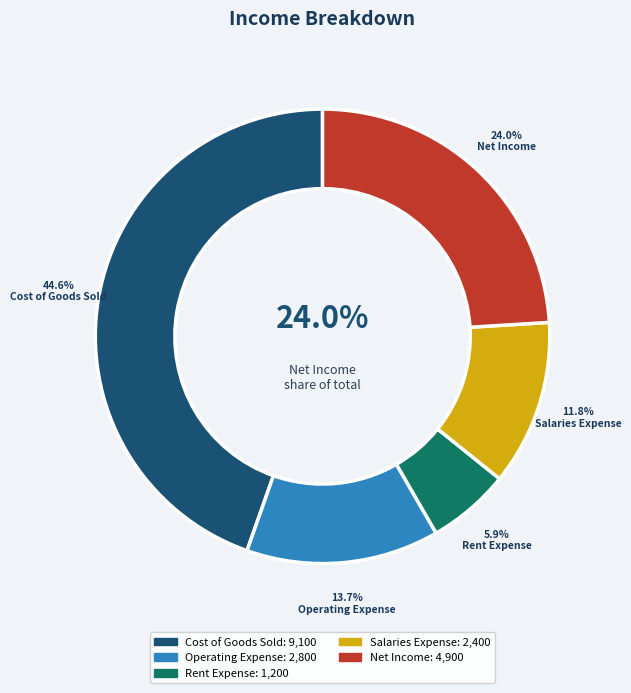

To the nearest percent, what percentage of the pie is Salaries Expense?

12%